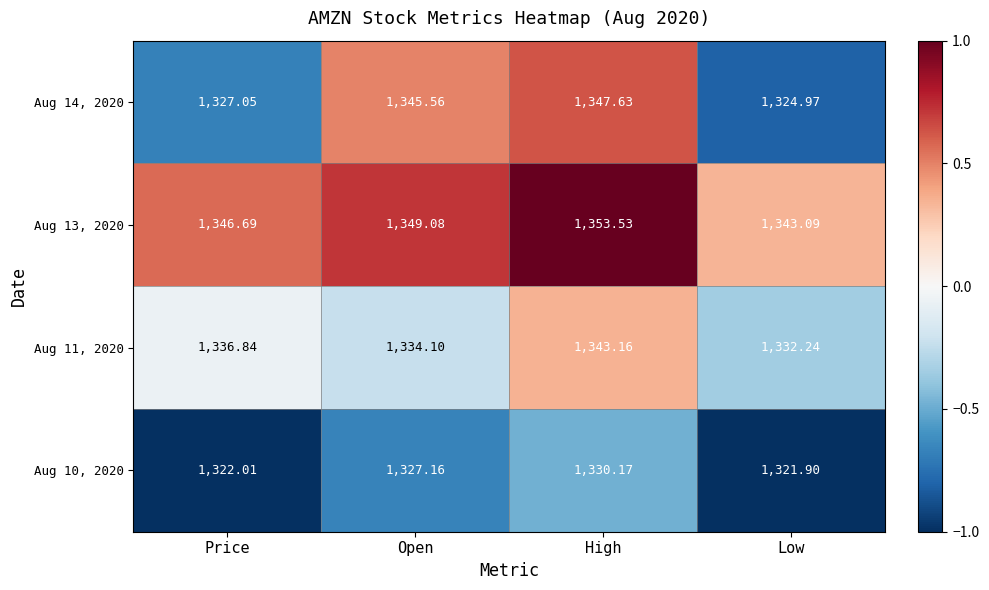

List the labels in order of Aug 14, 2020 value, smallest first.

Low, Price, Open, High